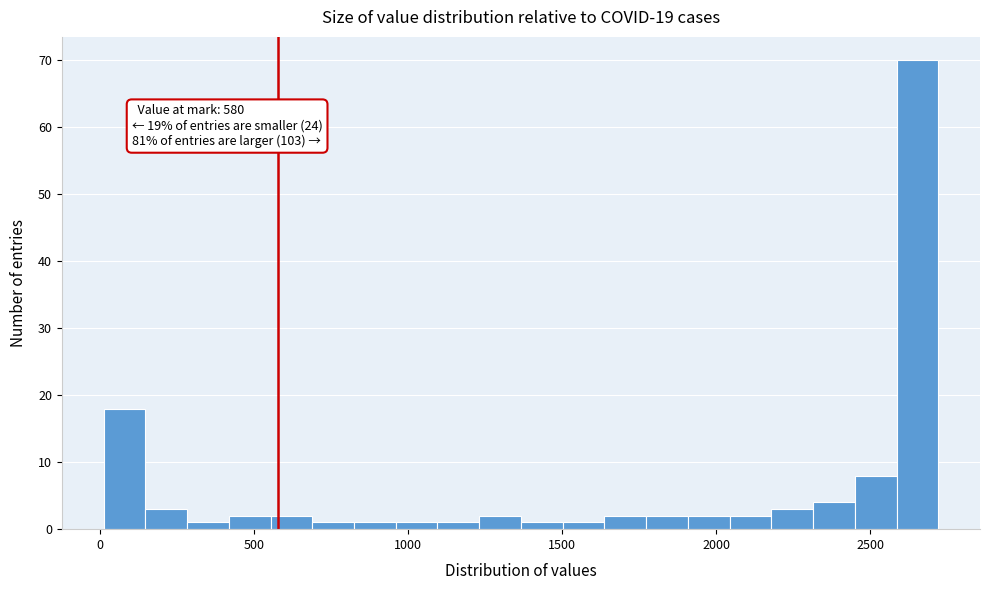

Around what value on the x-axis is the tallest bar? Give the approximate position of its centre, as read against the axis.

2650